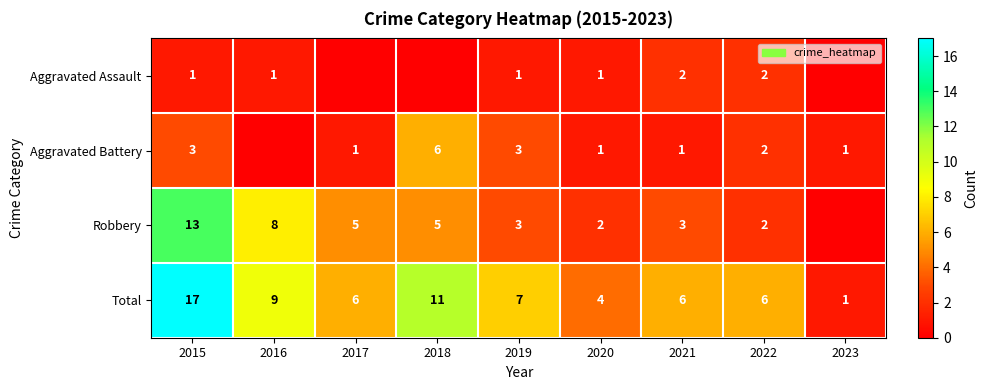

At which category is the sum across all series the highest?

2015